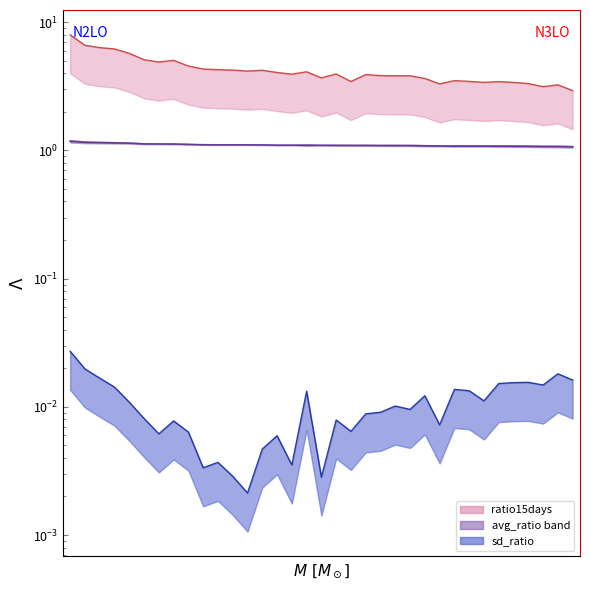

What value does the data have at 34?

1.1